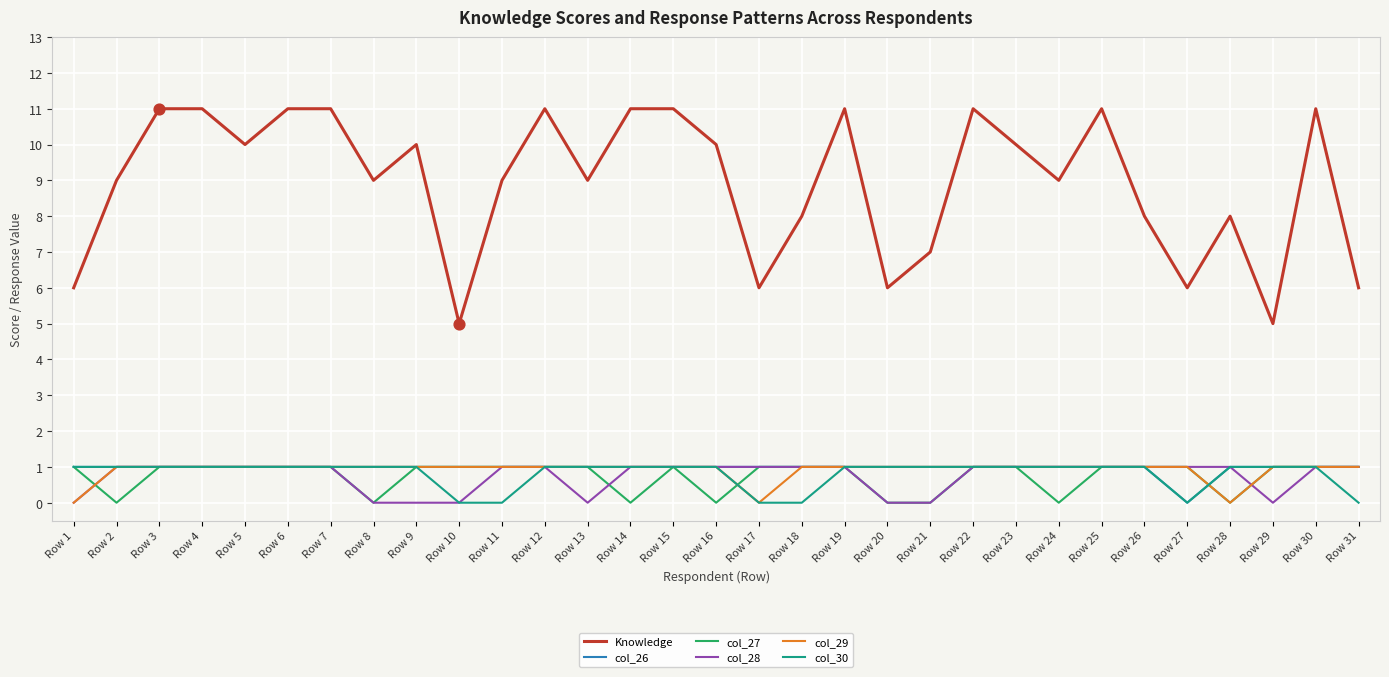

Is the value of col_29 at Row 17 greater than the value of col_28 at Row 25?

No